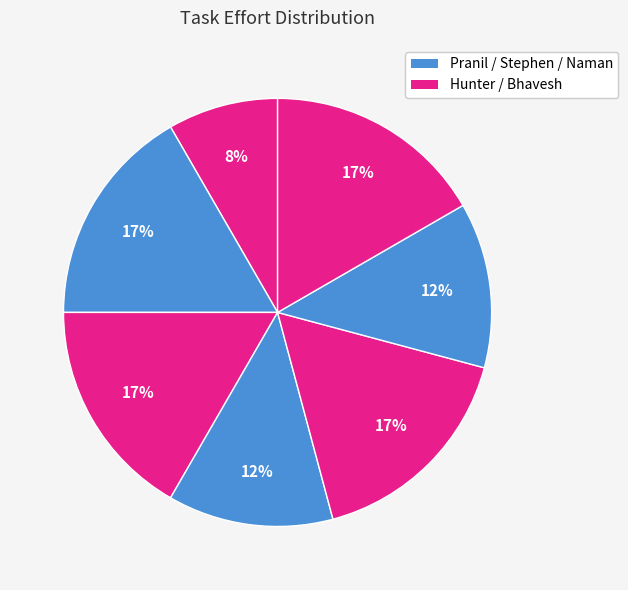

Count the number of slices in the pie.

7